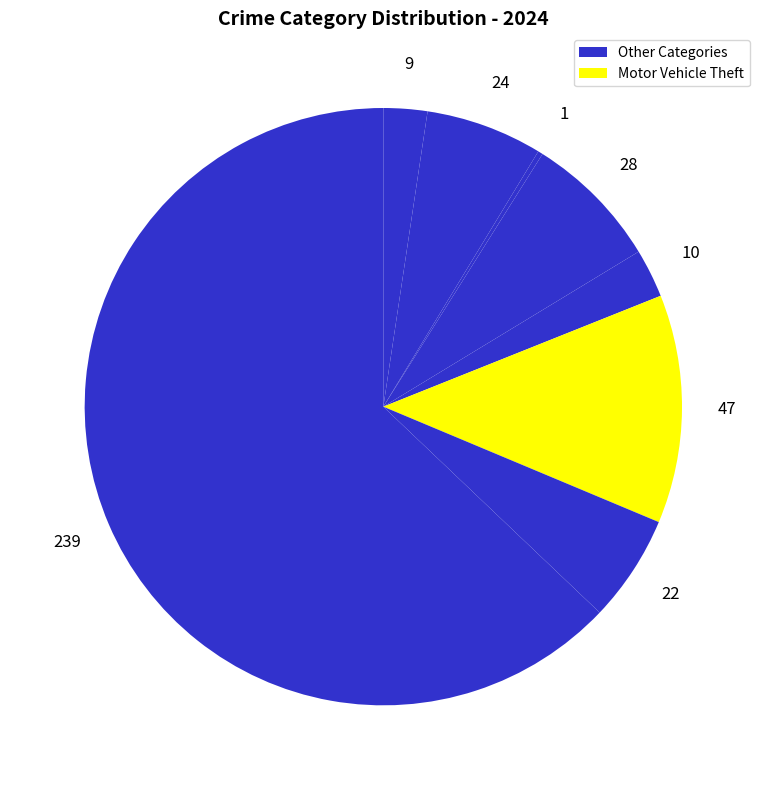

To the nearest percent, what is the difference between the largest and smallest slice percentages?

63%